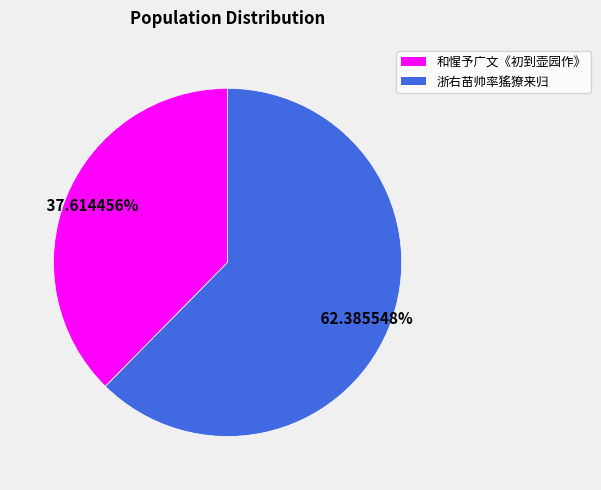

Is there any slice that represents more than half of the pie?

Yes